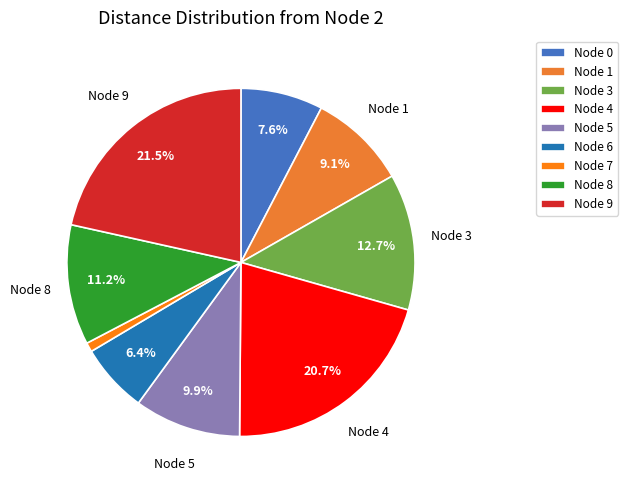

How many segments does this pie chart have?

9